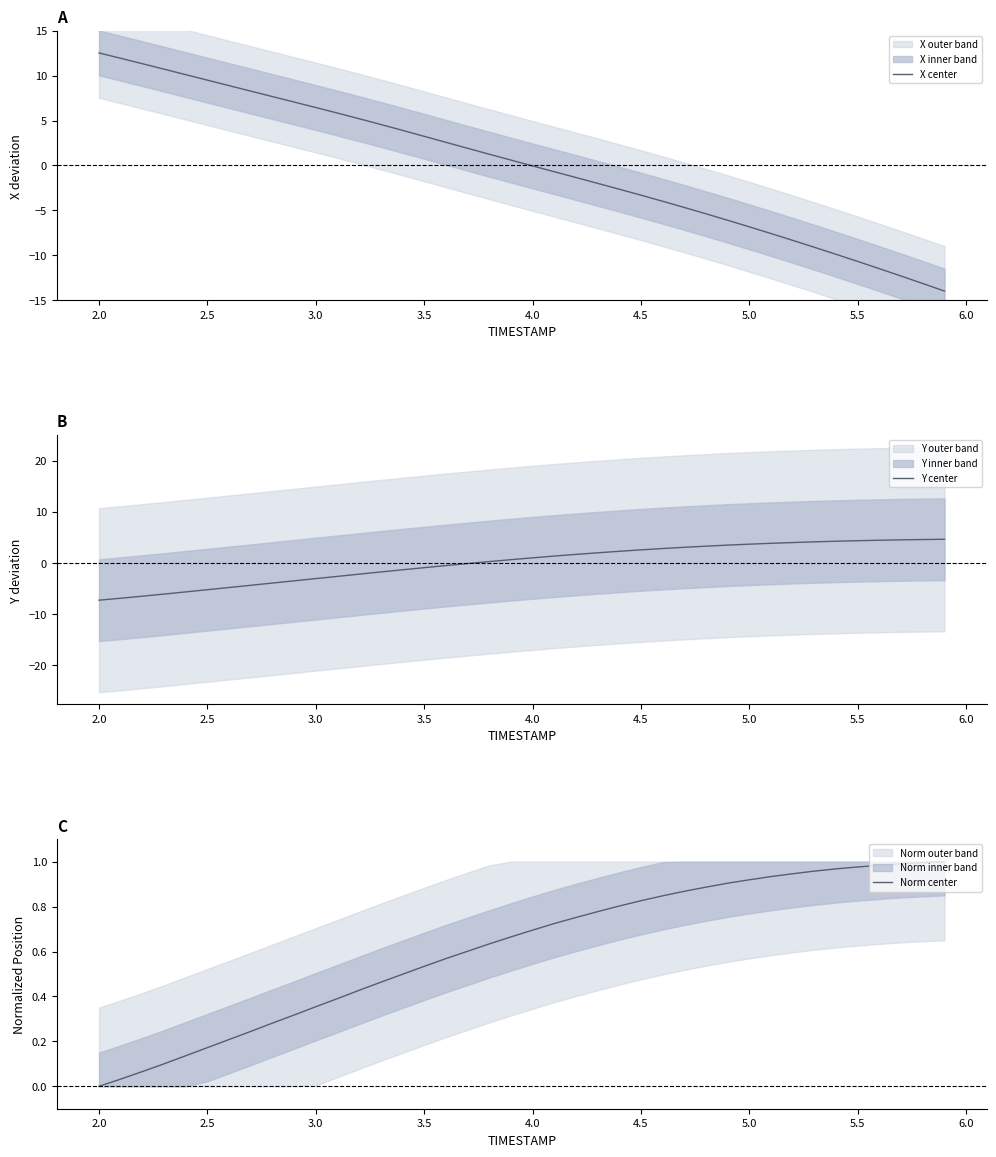

Count the number of categories in the chart.

40